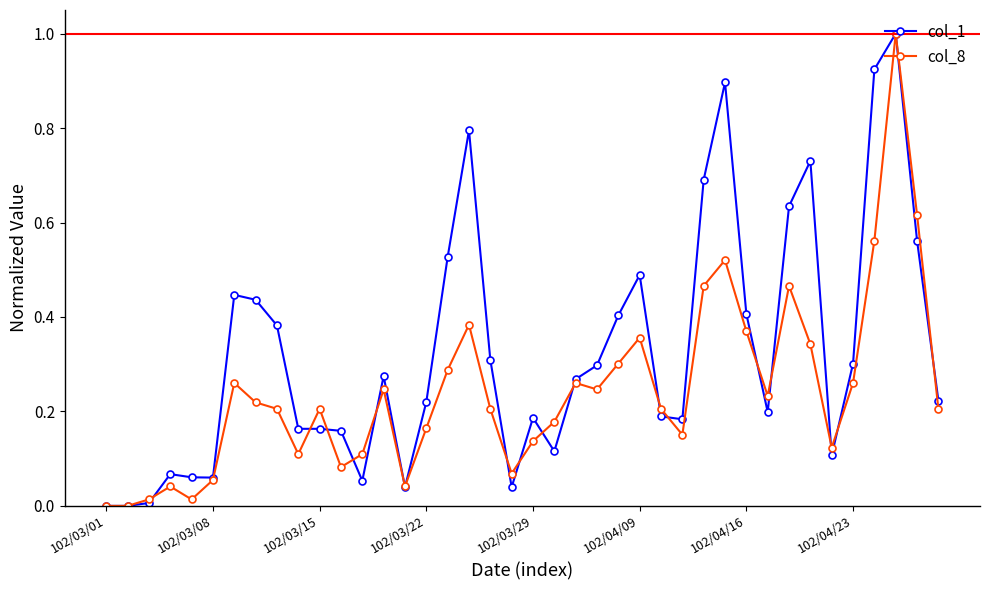

True or false: col_1 has more than 2 interior local peaks.

True